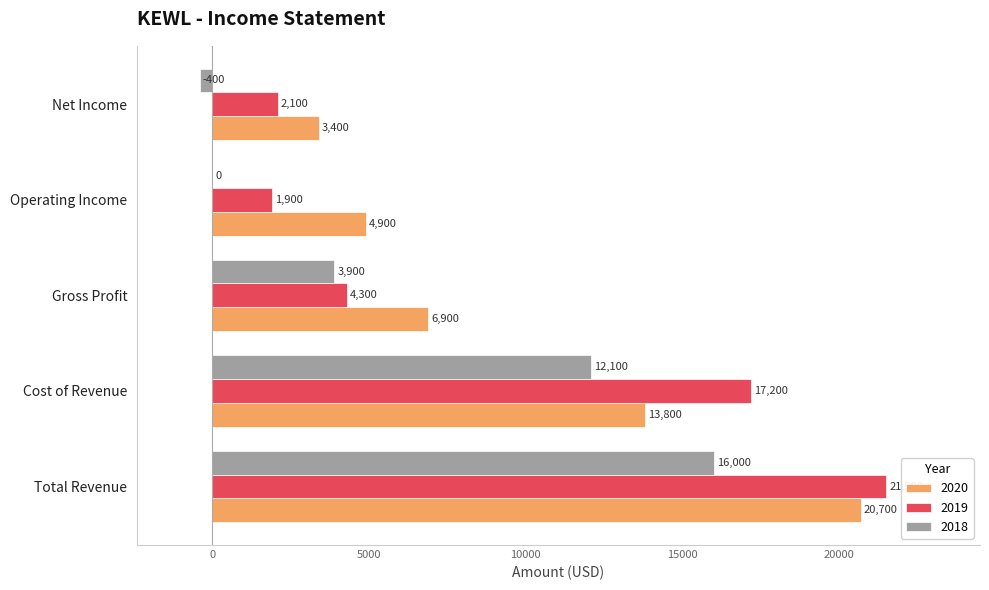

At which label does 2020 reach its peak?

Total Revenue